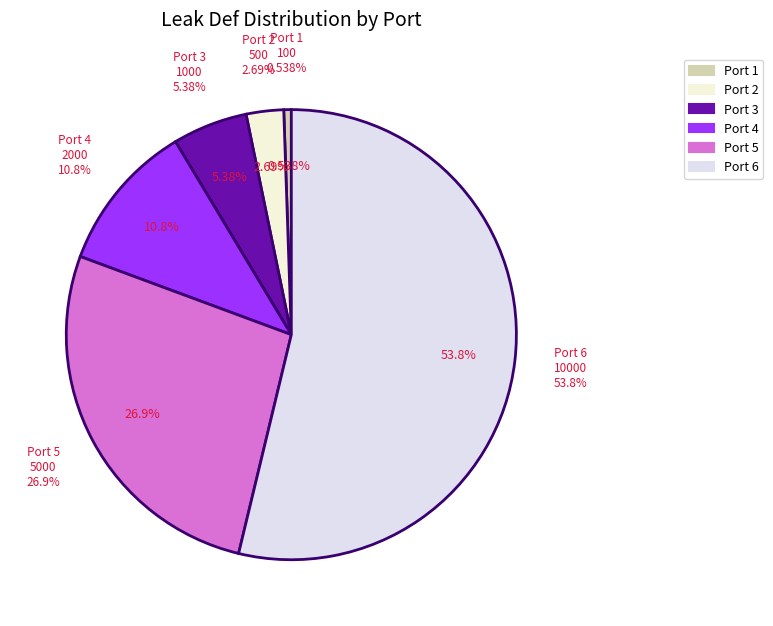

Count the number of slices in the pie.

7